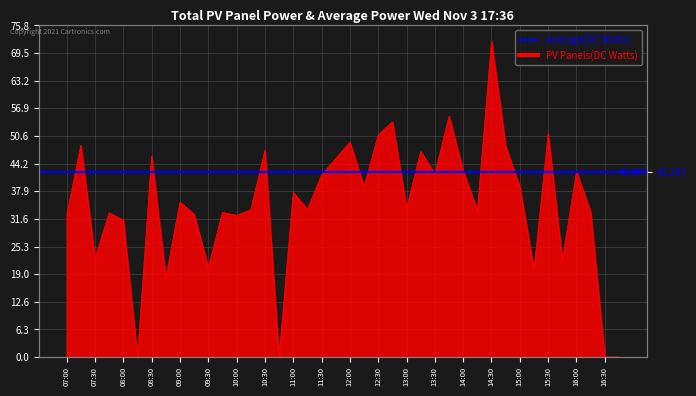

Is it true that the value at 13:30 is 20.8?

False